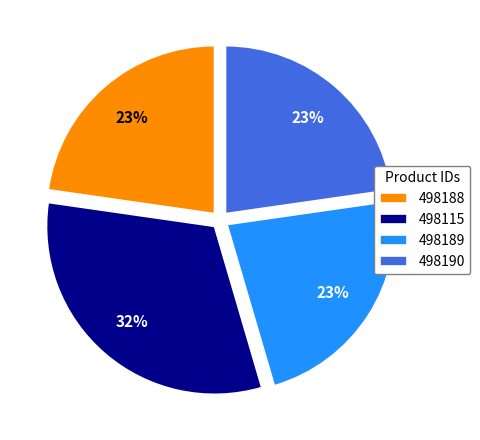

Does 498190 account for over 50% of the chart?

No